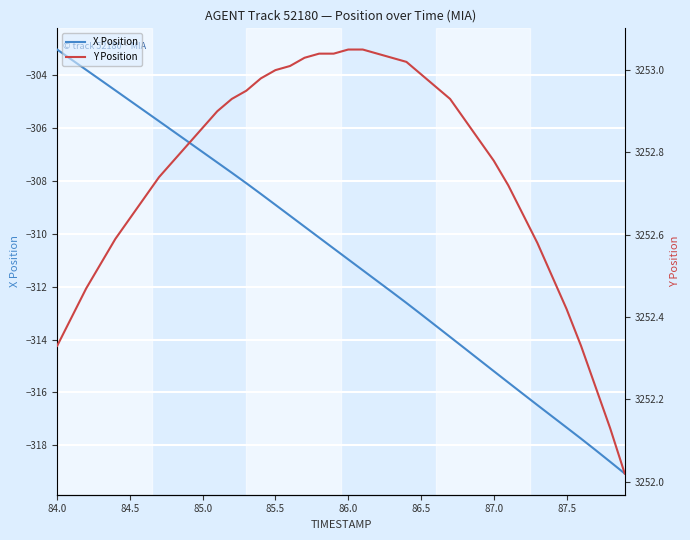

What is the approximate value of X Position at 85.5?

-308.9